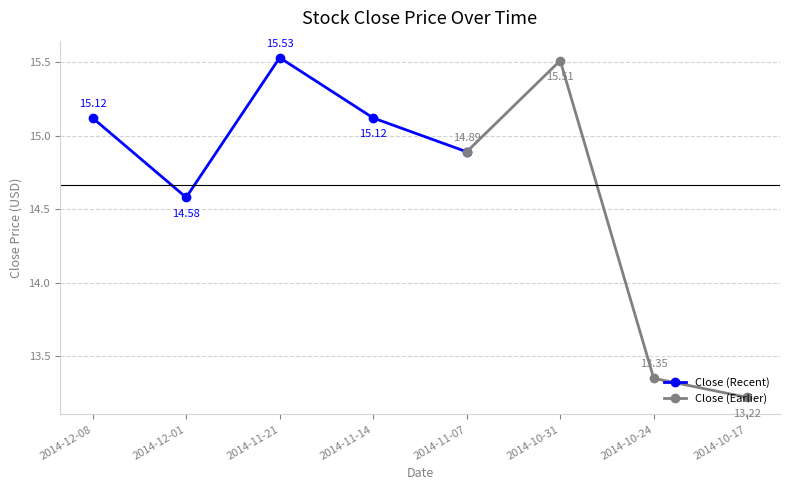

True or false: Close (Recent) has more than 0 points higher than both neighbors.

True